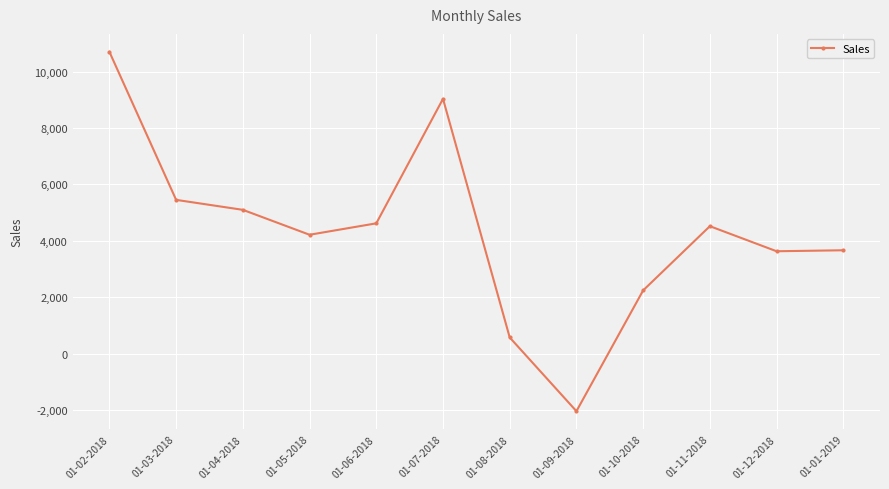

What is the ratio of the value at 01-06-2018 to the value at 01-01-2019?

1.3